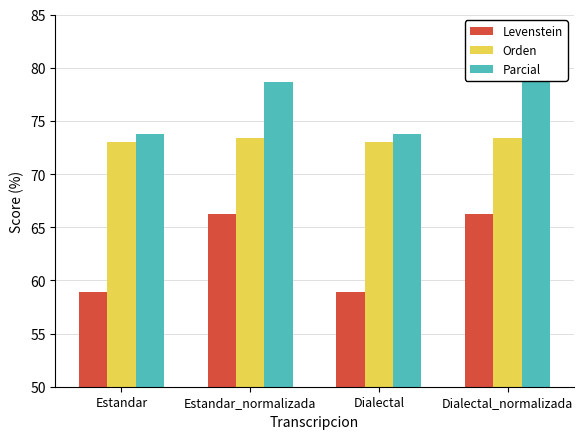

Does the chart contain any negative values?

No